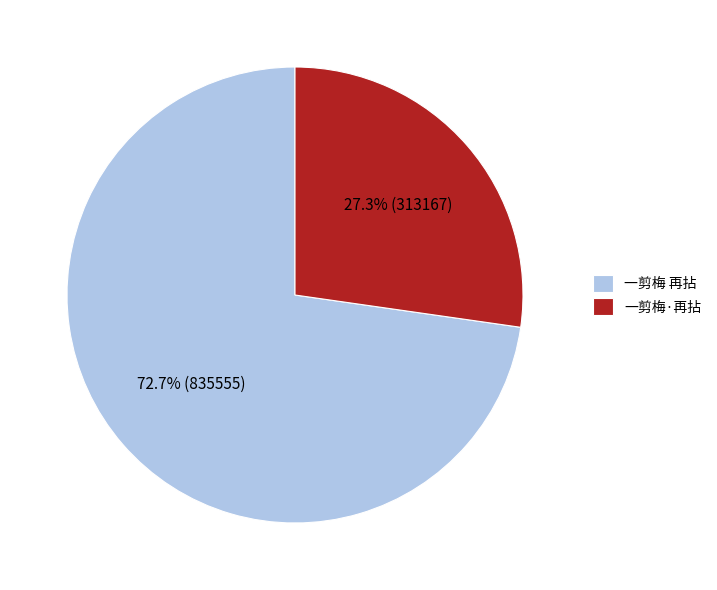

Does 一剪梅·再拈 account for over 50% of the chart?

No